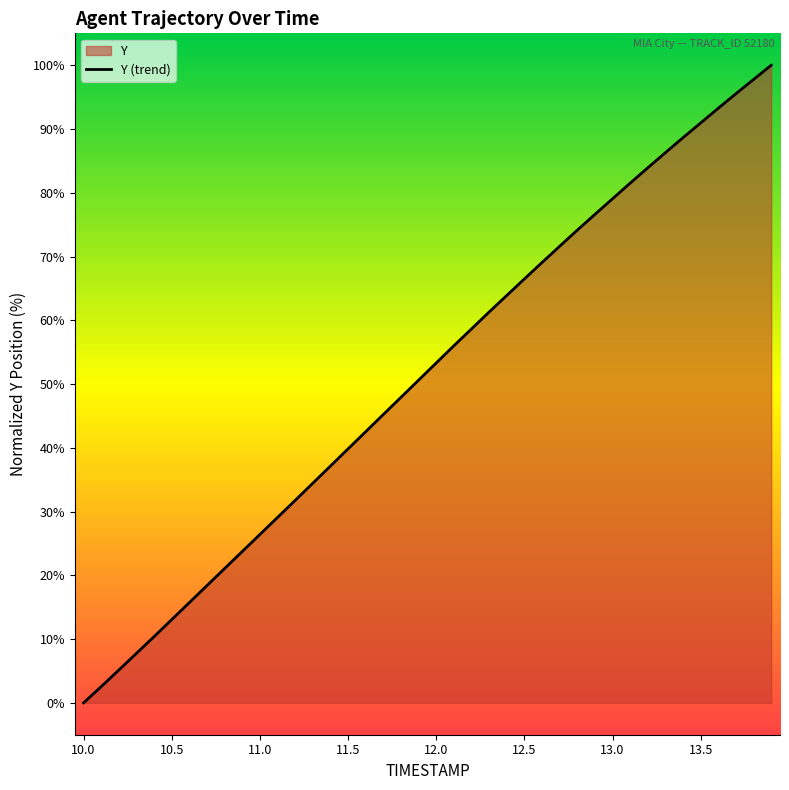

What is the maximum value shown in the chart?

100.0